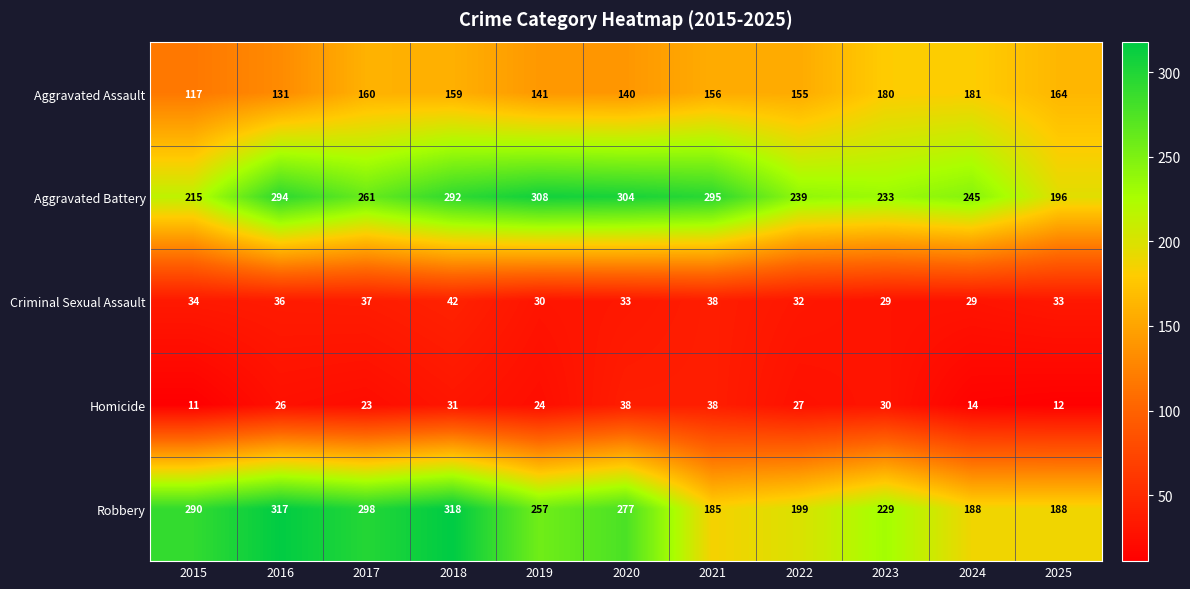

What is the approximate value of Homicide at 2025?

12